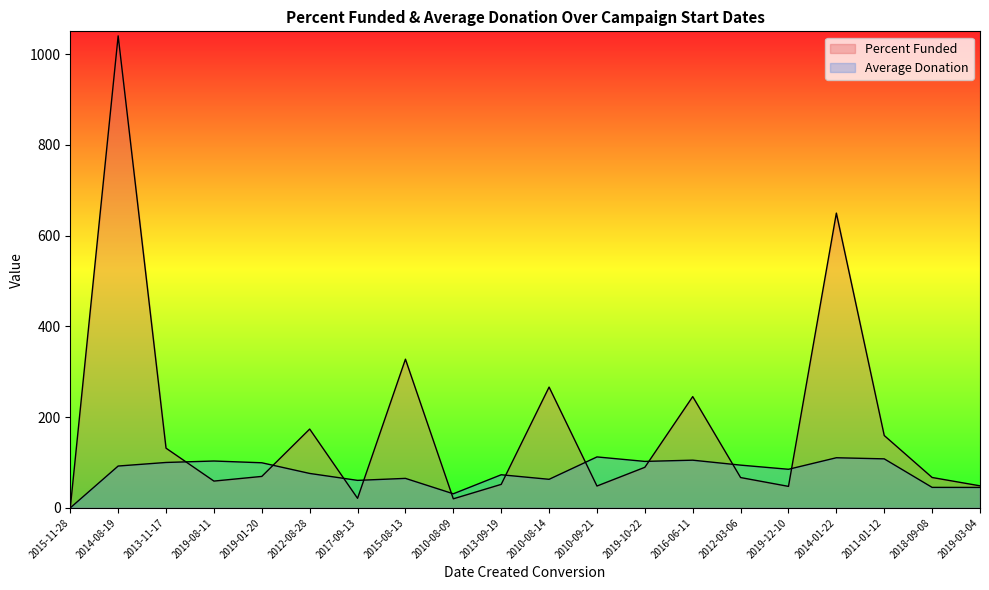

Reading right to left, transcribe all the data shown in this chart.

Percent Funded: 48.5	66.9	159.4	649.5	47.3	66.8	245.1	89.3	48.1	266.1	51.7	19.9	327.6	21.0	173.6	69.3	59.0	131.5	1040.0	0.0
Average Donation: 45.0	45.1	108.0	110.4	85.0	94.2	105.0	102.3	112.2	62.9	72.9	31.0	64.9	60.6	75.8	99.3	103.2	100.0	92.2	0.0